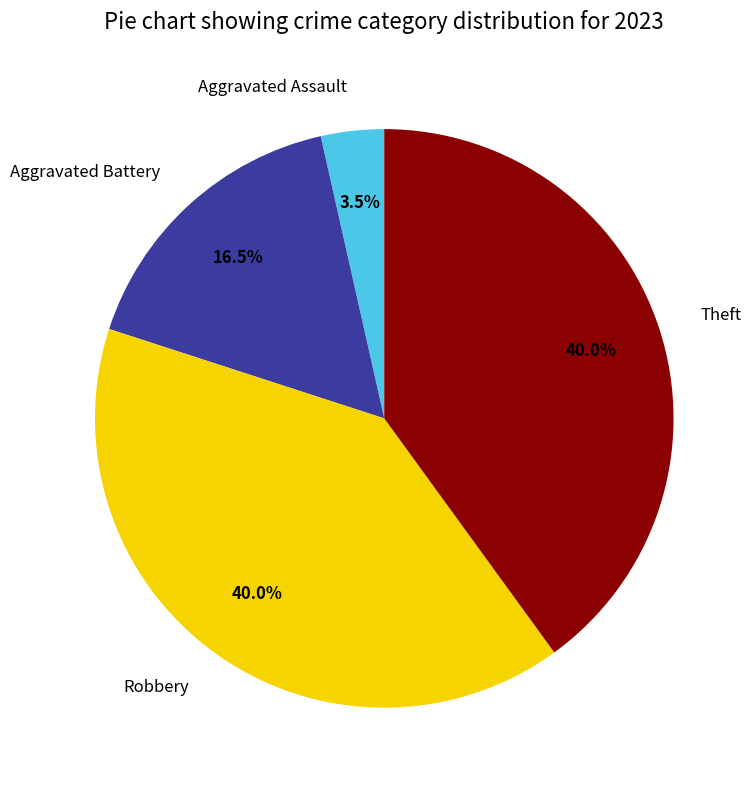

Is Robbery the majority of the pie?

No